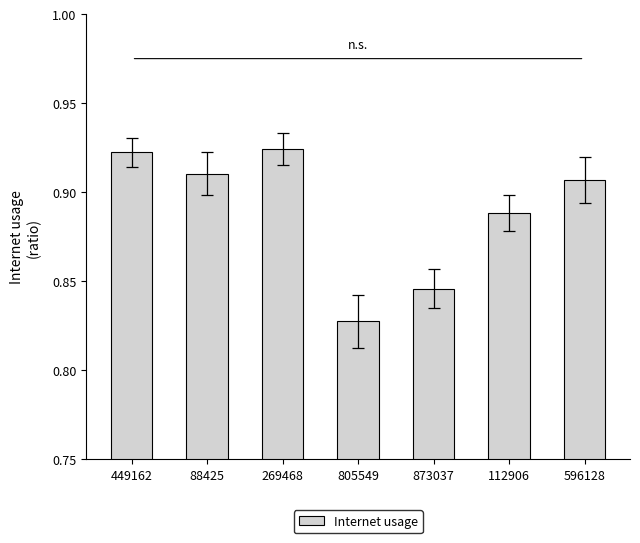

True or false: the data shows 0.4 at 449162.

False